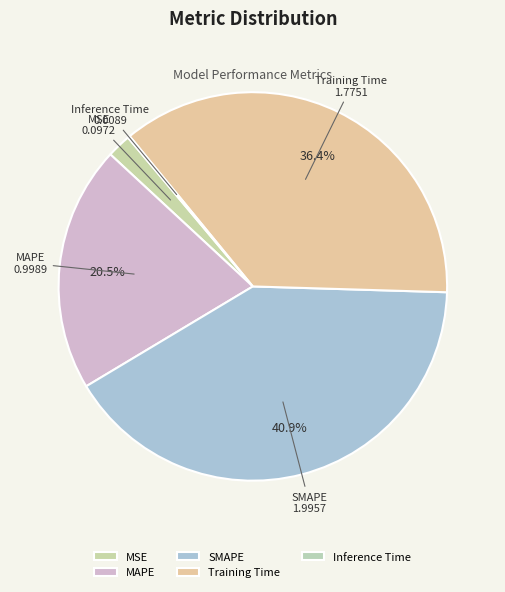

What percentage do SMAPE and MAPE together represent?

61.4%